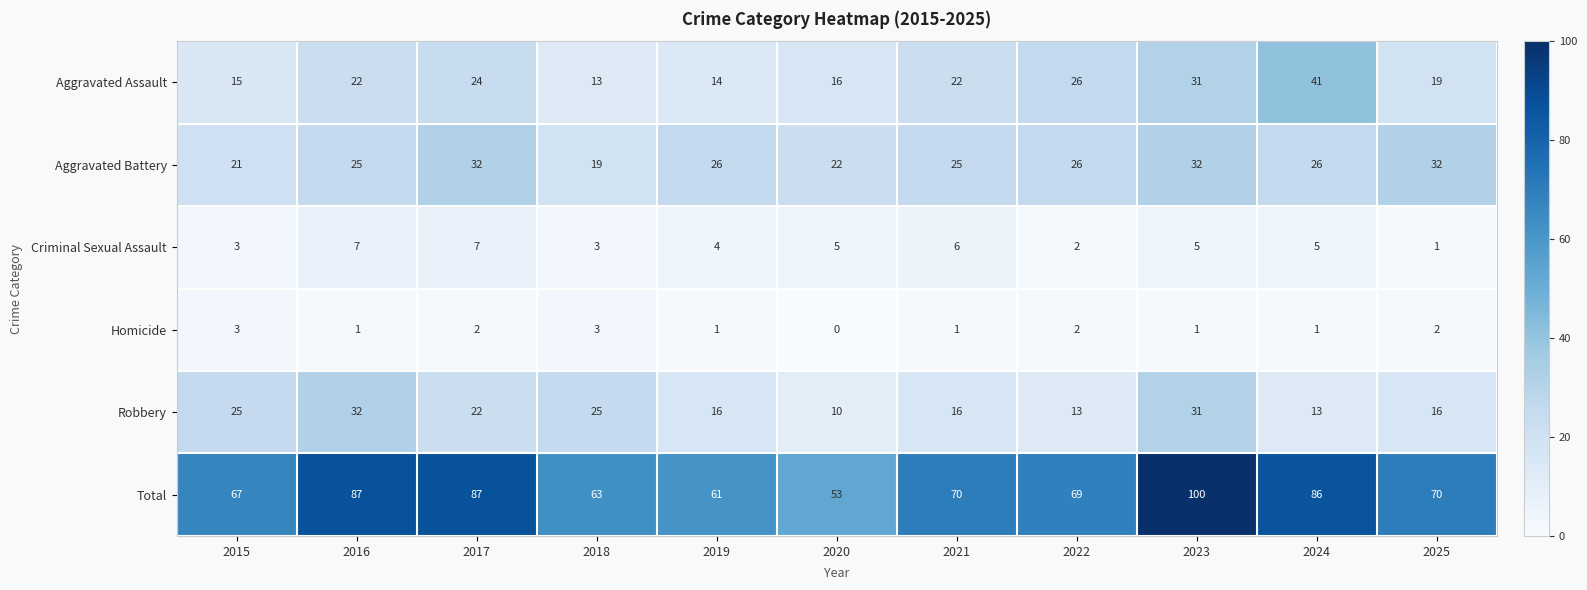

The value of Total at 2017 is 87. True or false?

True